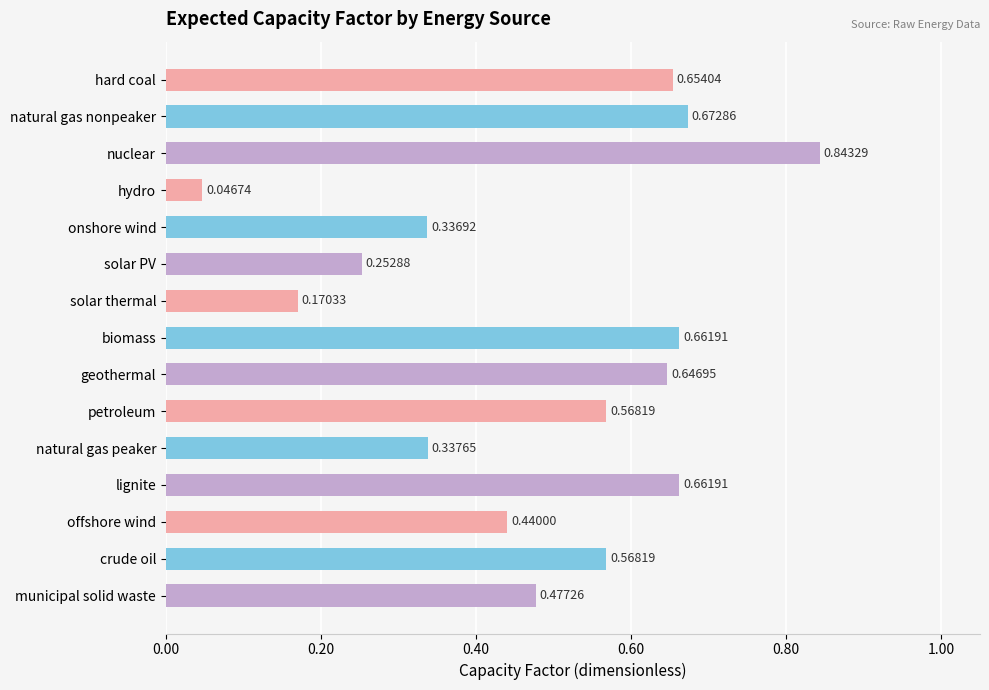

What is the sum of all values?

7.3